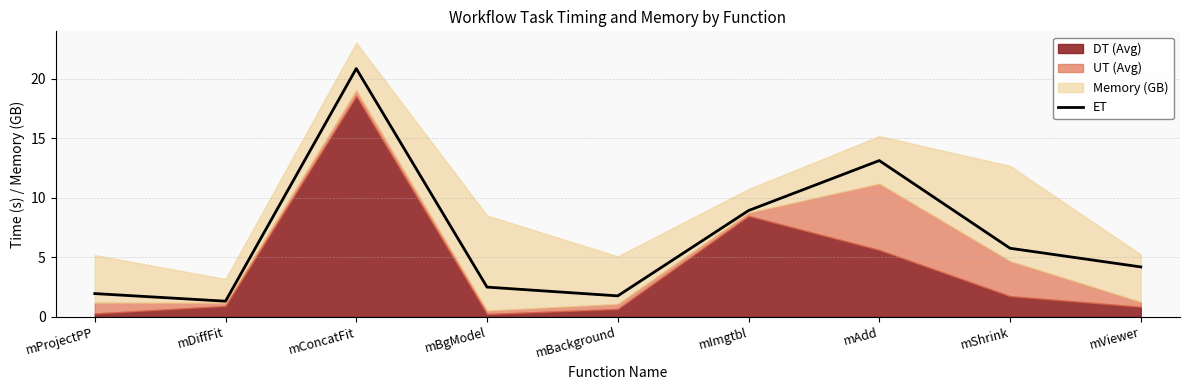

Rank the categories by value from highest to lowest.

mConcatFit, mAdd, mImgtbl, mShrink, mViewer, mBgModel, mProjectPP, mBackground, mDiffFit